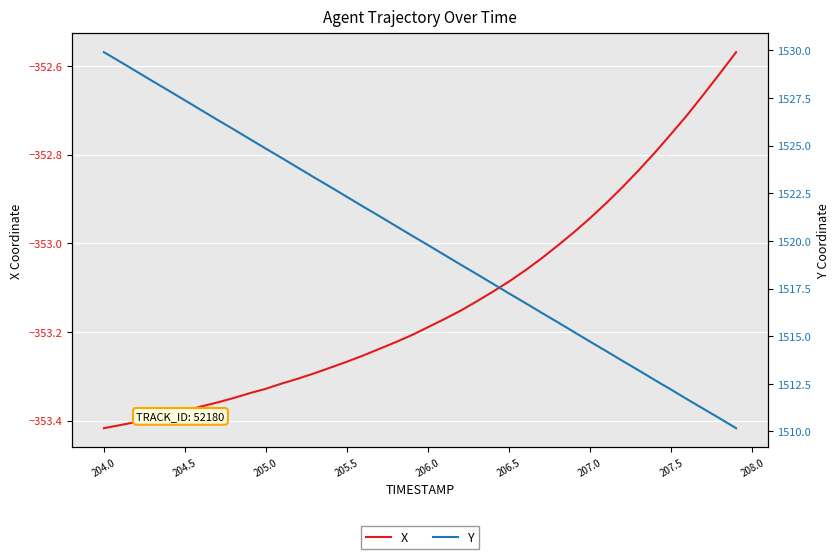

What is the average value of the X series?

-353.1